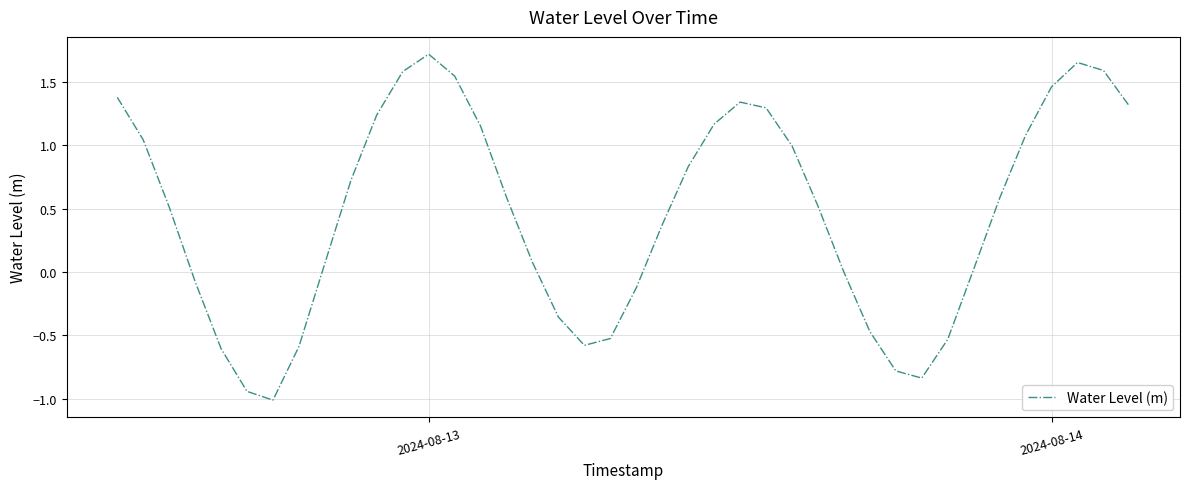

What is the smallest value displayed?

-1.0